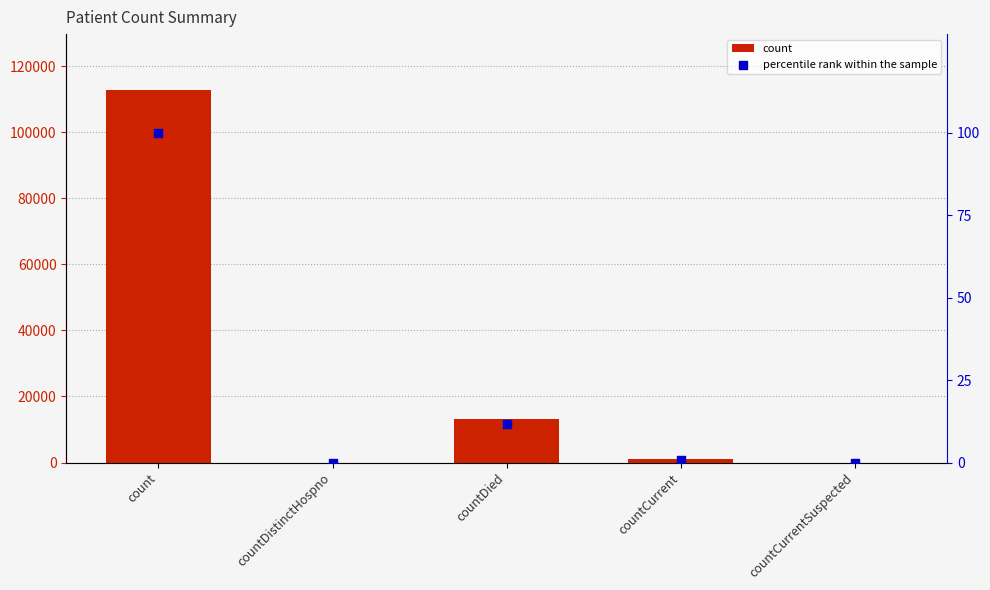

Which series contains the highest Y value?

count